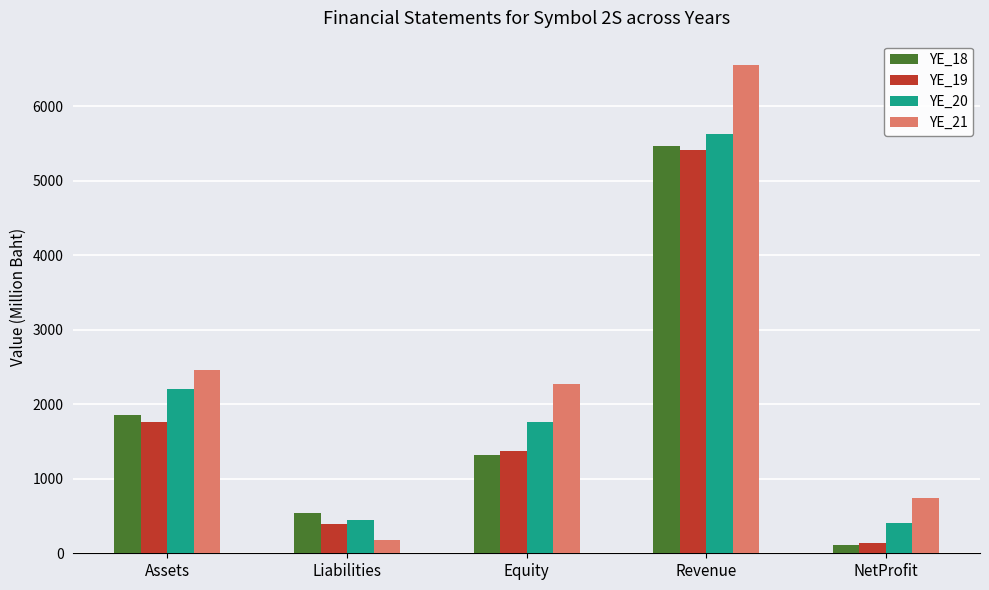

Is it true that YE_19 equals 1379.5 at Equity?

True